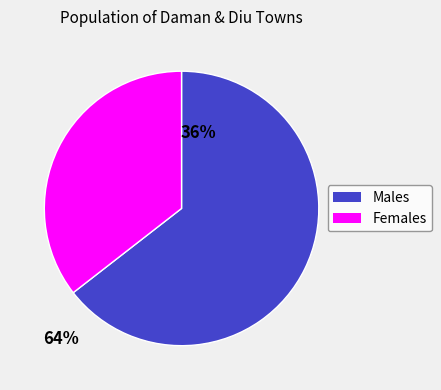

Combined, do Females and Males account for over 50%?

Yes